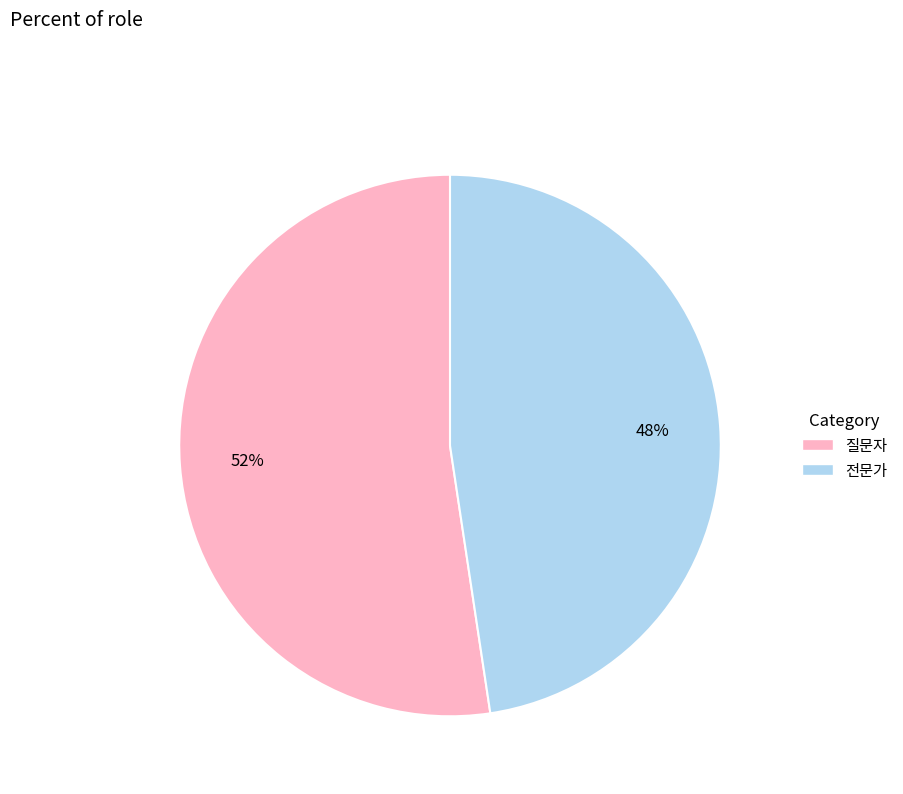

Is the sum of 전문가 and 질문자 greater than half?

Yes